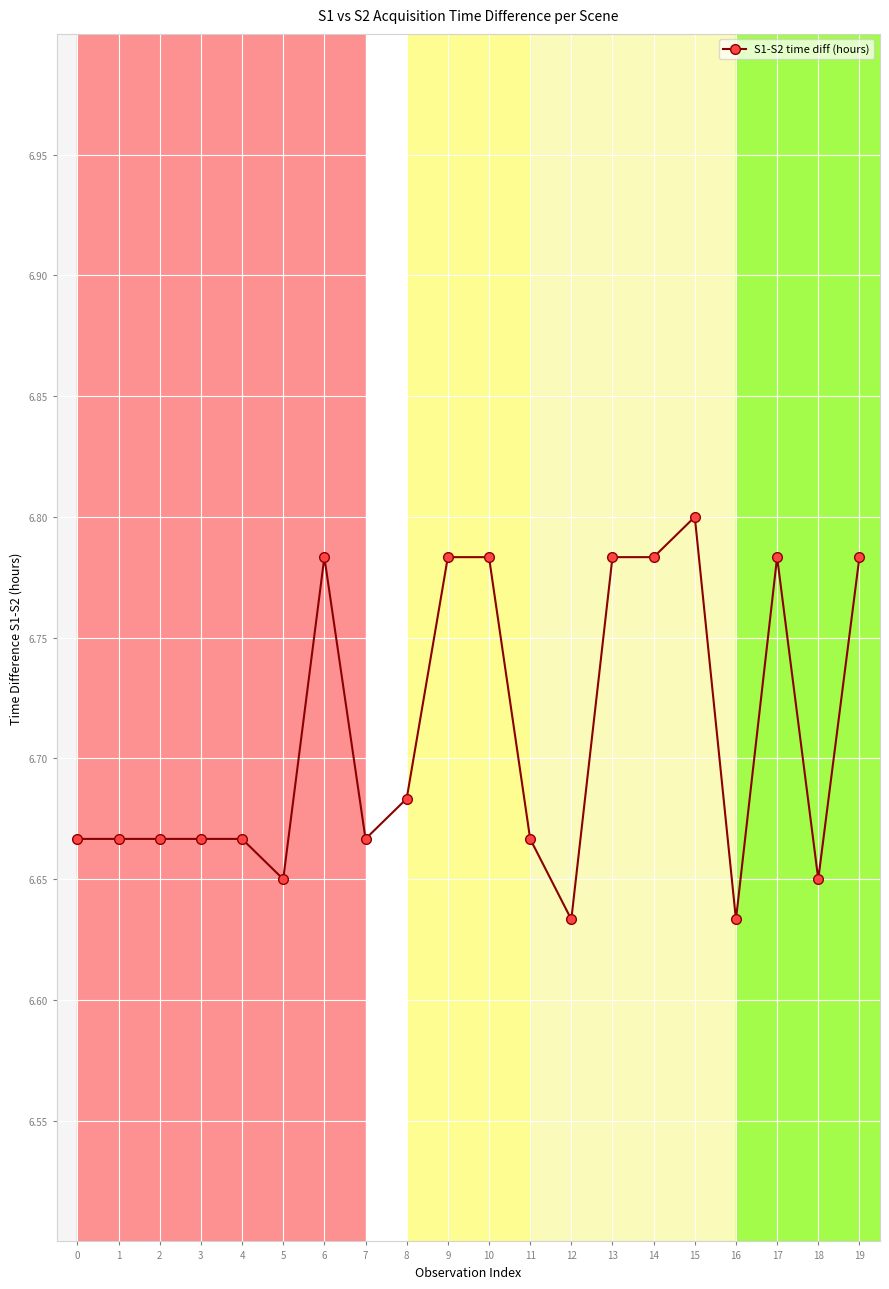

The chart shows a value of 3.9 at 17. True or false?

False